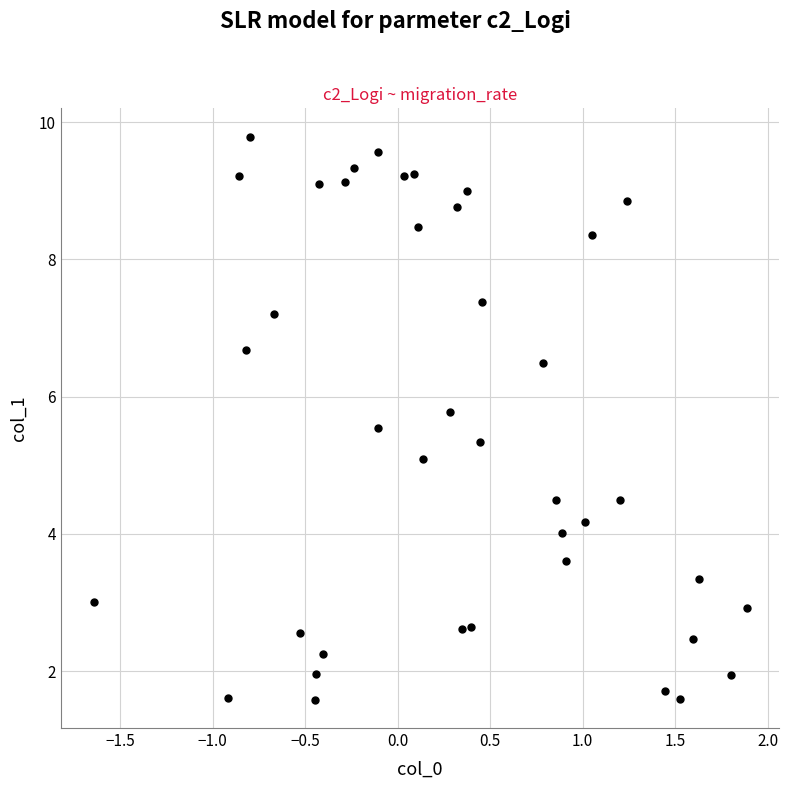

What is the range of X values (max minus min)?

3.5